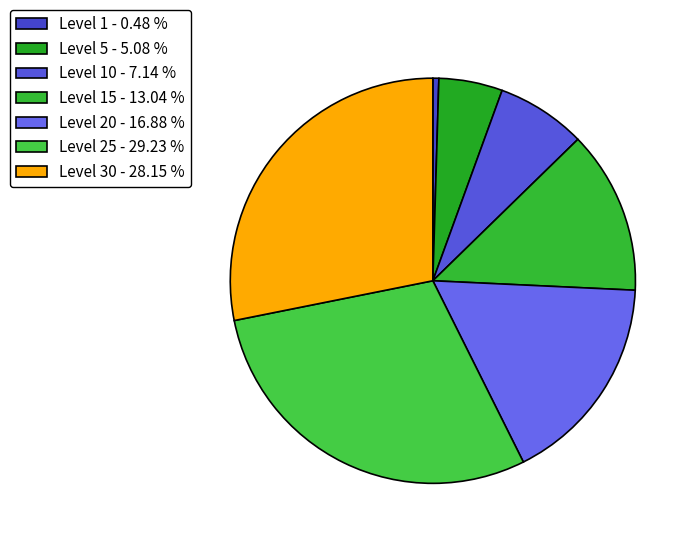

Is there any slice that represents more than half of the pie?

No